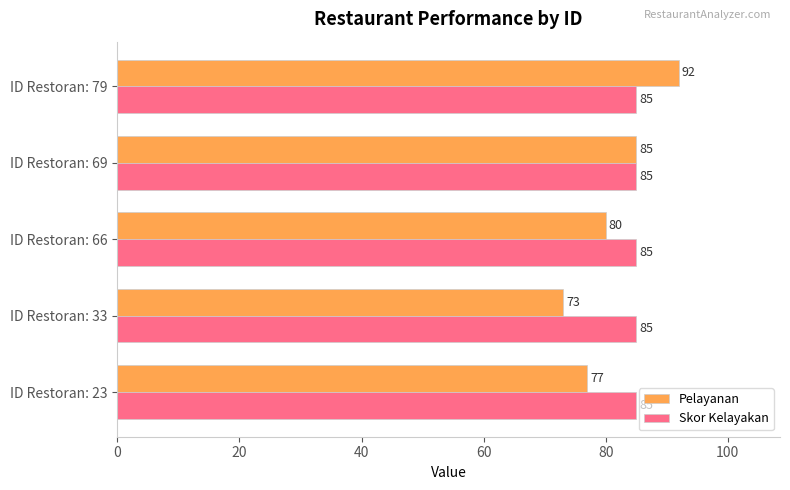

List the series in order of their peak value, highest first.

Pelayanan, Skor Kelayakan